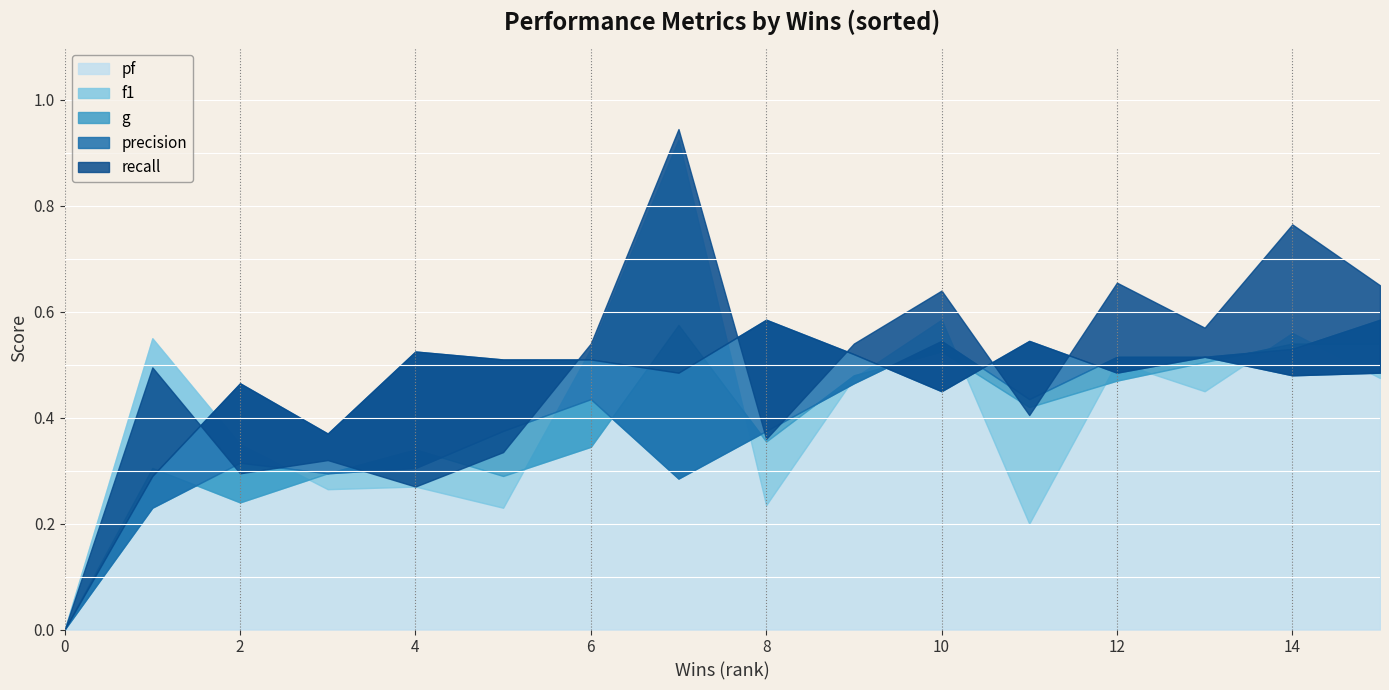

What is the total value across all series at 4?

1.7